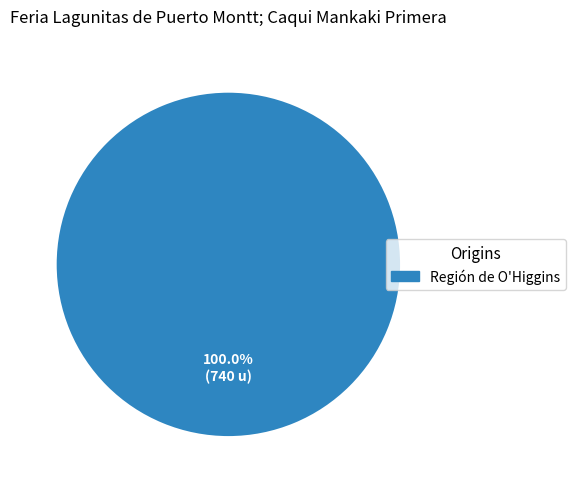

Is there a majority slice in this chart?

Yes